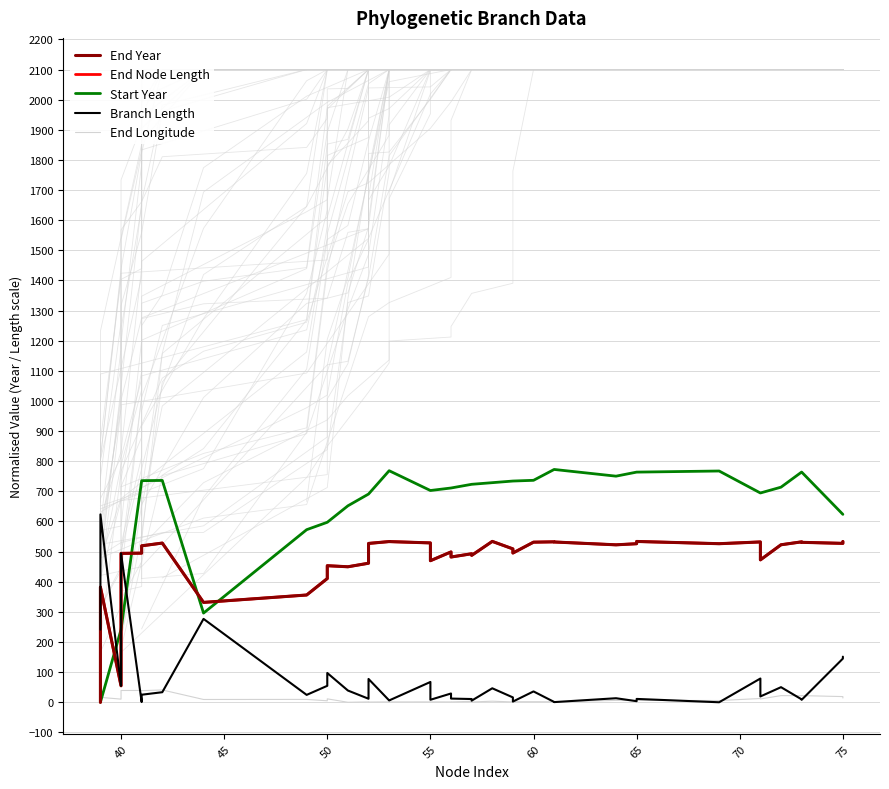

What is the highest value of the End Node Length series?

533.9